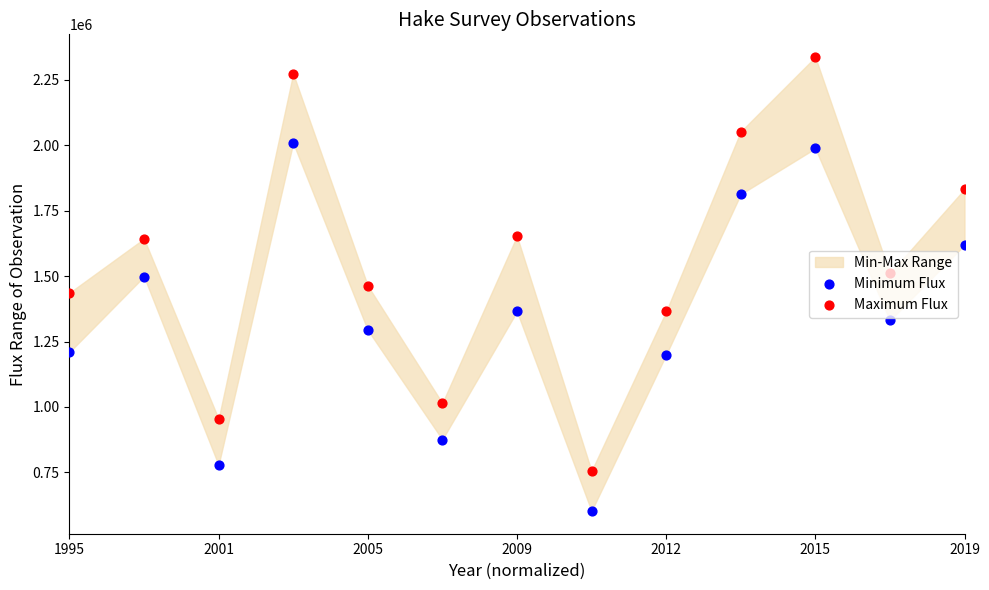

At how many categories does at least one series exceed 1579987?

6